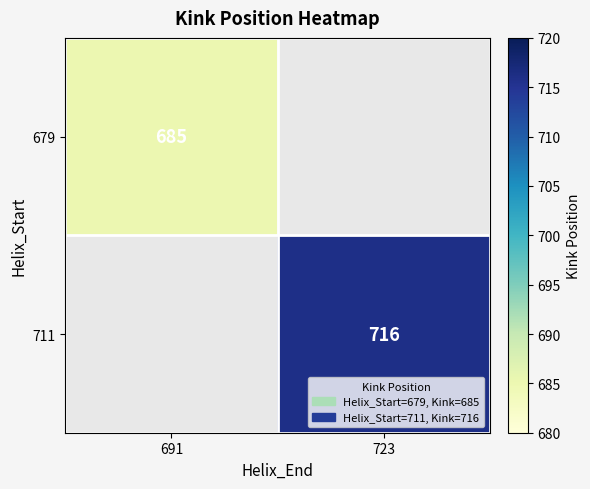

The 679 series shows 160 at 691. True or false?

False